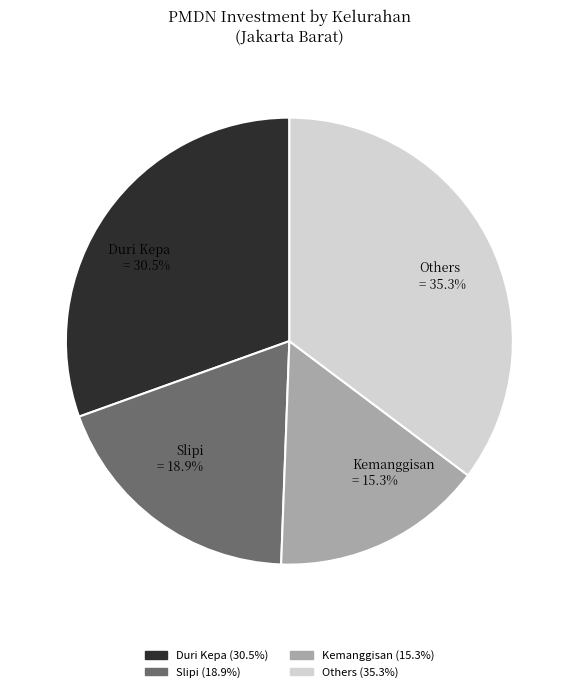

Combined, do Others = 35.3% and Slipi = 18.9% account for over 50%?

Yes